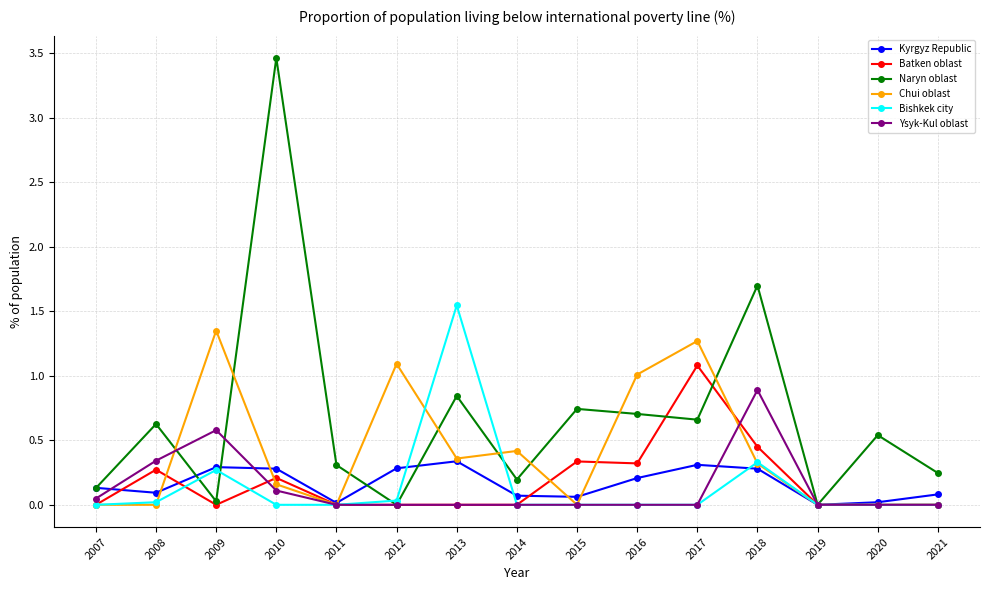

Is it true that Kyrgyz Republic equals 0.3 at 2010?

True